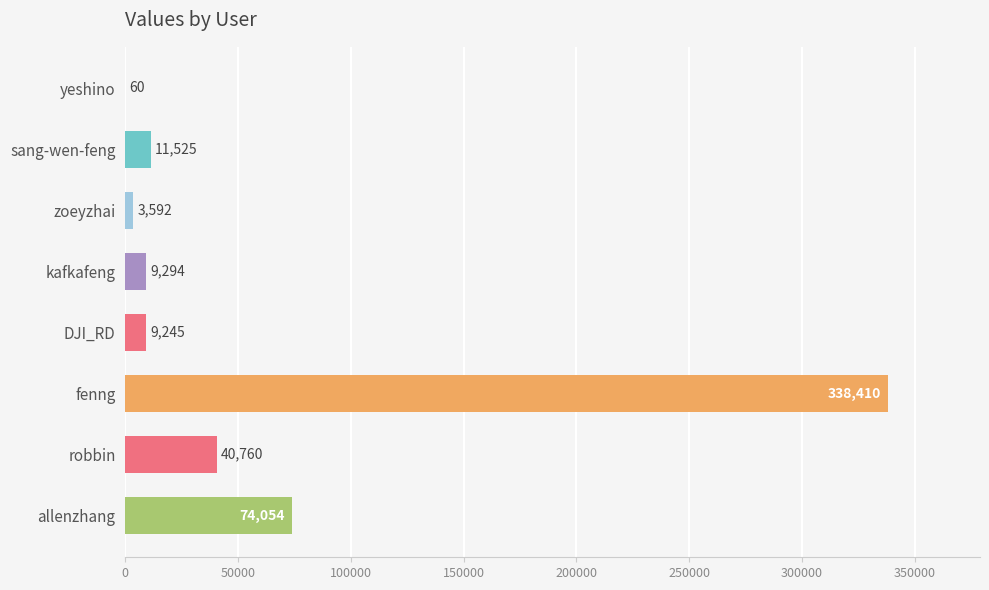

Are the bars grouped side by side (vs. stacked)?

No